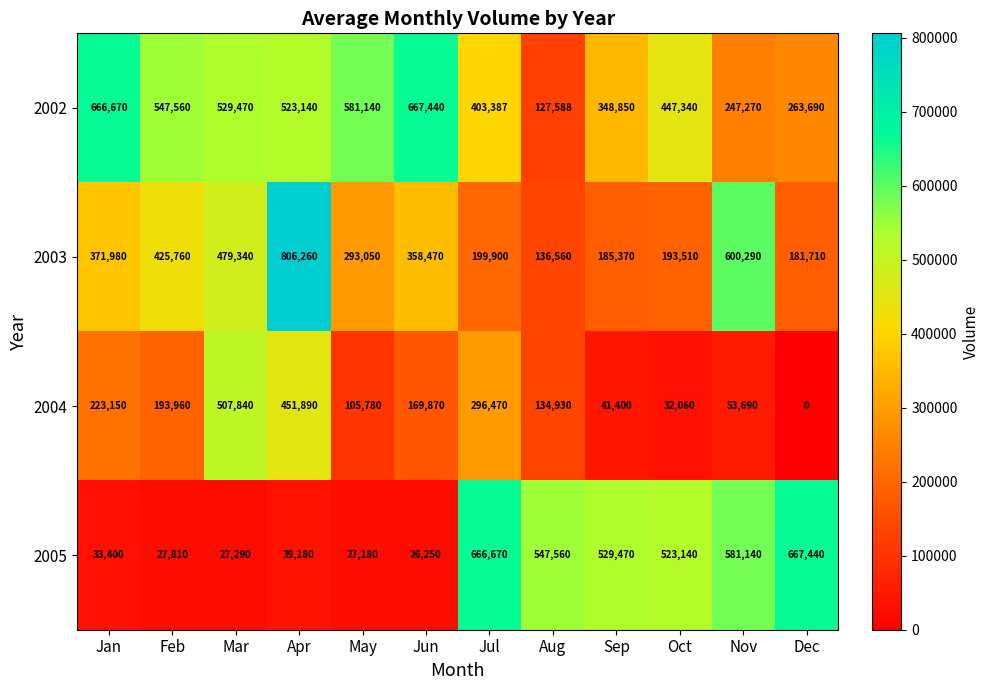

Which series has the largest total across all categories?

2002